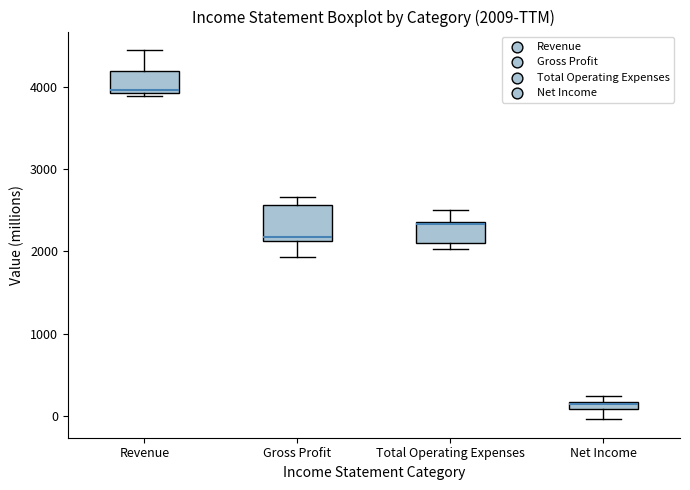

Comparing the boxes themselves (not the whiskers), which one is the tallest?

Gross Profit